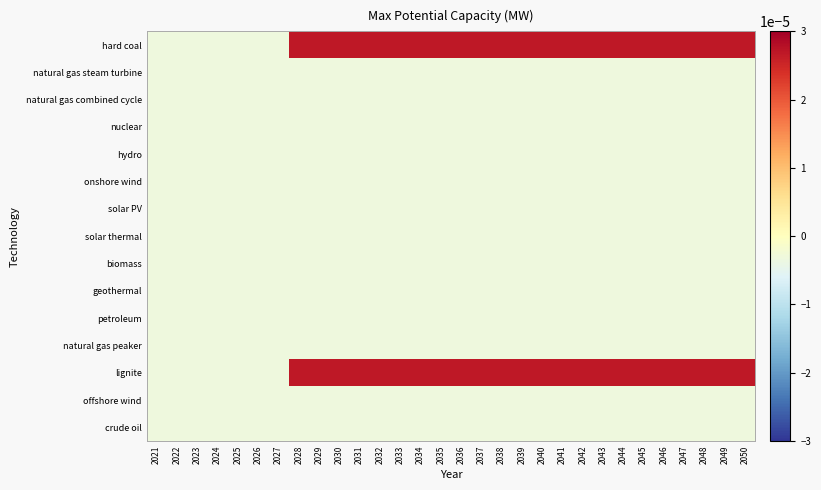

Which series has the widest spread of values?

hard coal